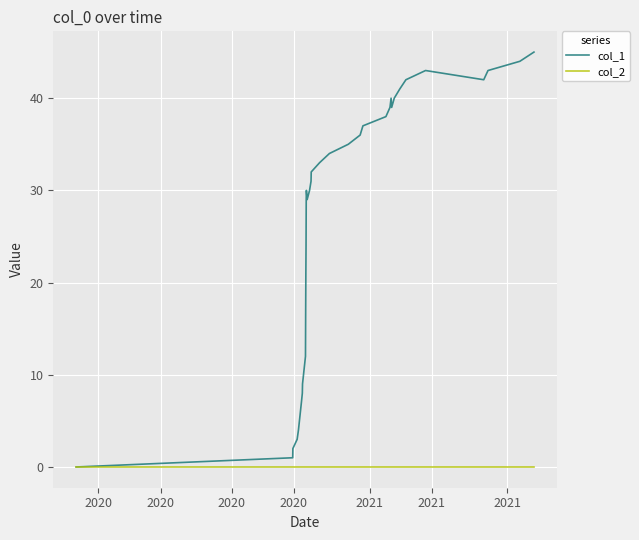

What is the maximum value shown in the chart?

45